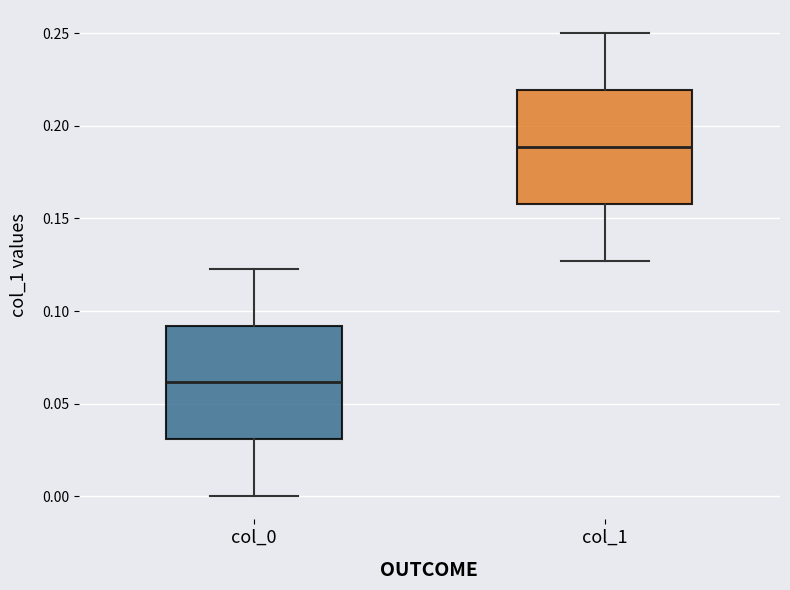

Reading left to right, read every box against the y-axis: the position of its median line, the range the box covers, and the ends of its whiskers. The values are not printed on the chart, so give them approximately, as read against the axis.

col_0: median 0.060, box 0.030 to 0.090, whiskers 0.000 to 0.125
col_1: median 0.190, box 0.160 to 0.220, whiskers 0.125 to 0.250